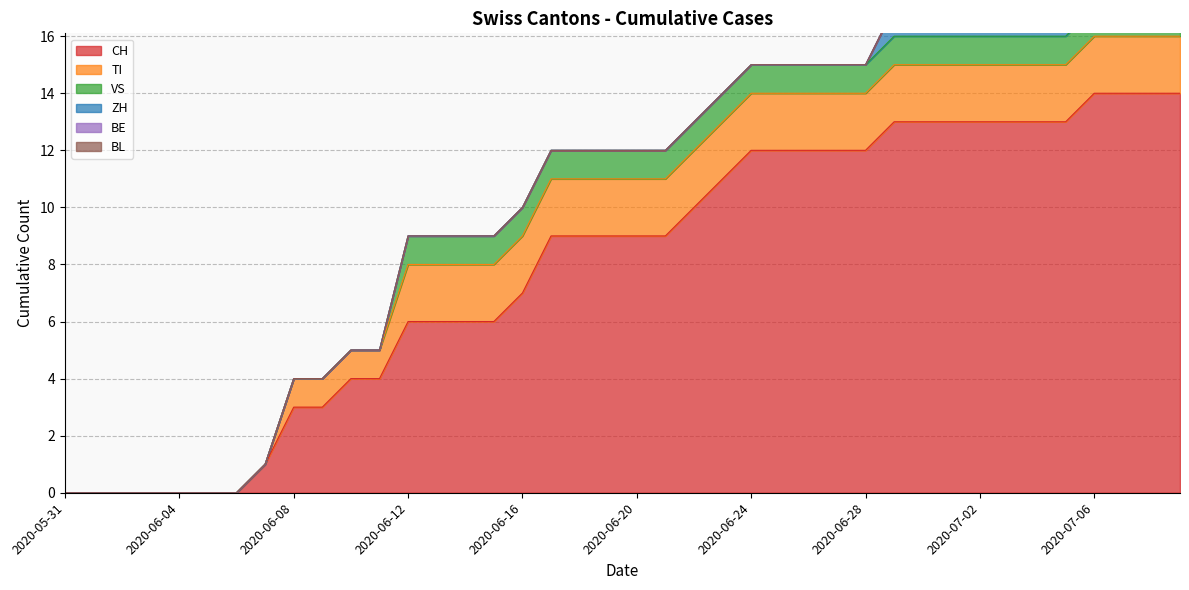

Is the value of TI at 2020-06-03 greater than the value of VS at 2020-06-12?

No